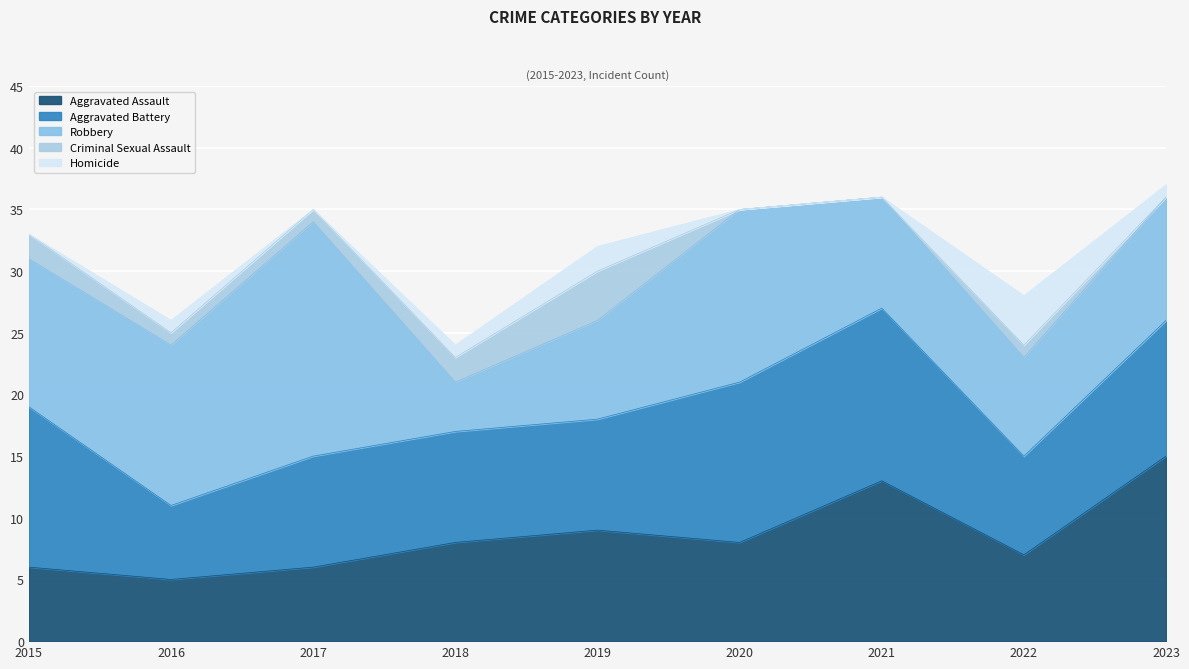

At which label is Robbery closest to 11?

2015